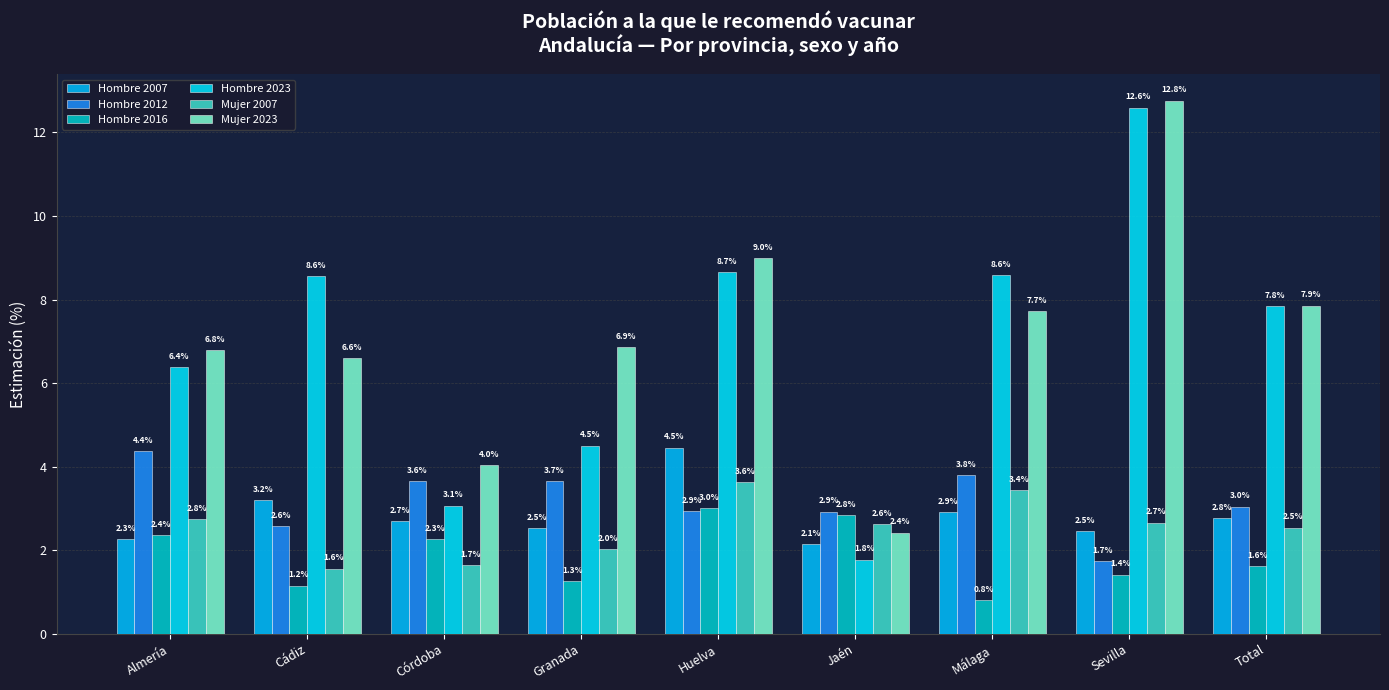

Between Granada and Jaén, which series saw the biggest shift?

Mujer 2023